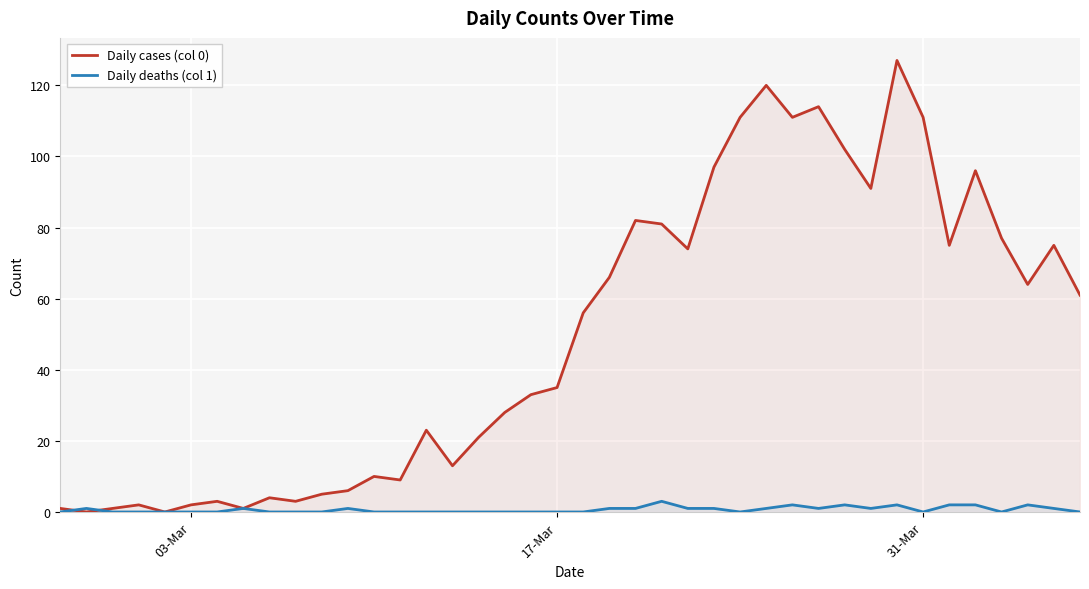

List the series in order of their overall mean, highest first.

Daily cases (col 0), Daily deaths (col 1)